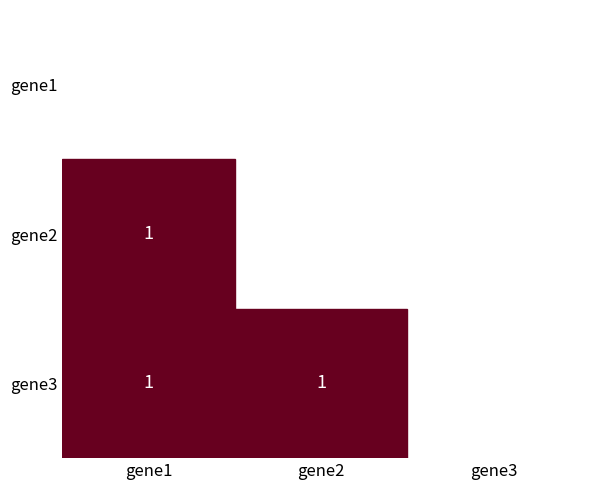

What is the sum of all gene3 values?

2